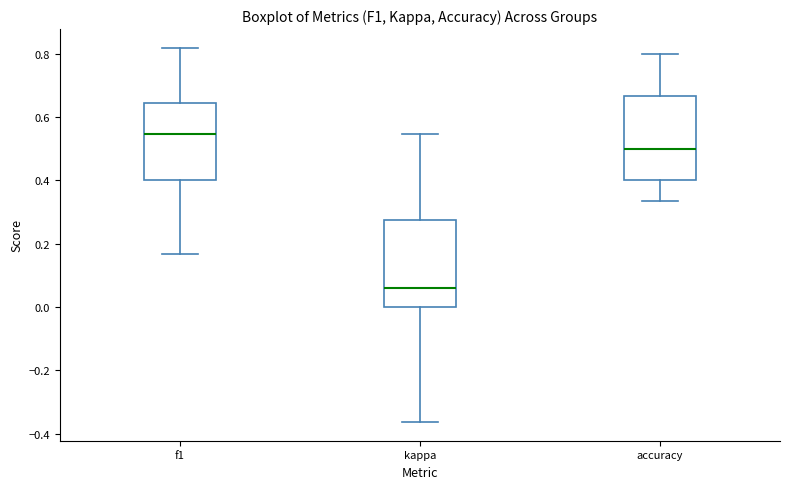

Reading left to right, read every box against the y-axis: the position of its median line, the range the box covers, and the ends of its whiskers. The values are not printed on the chart, so give them approximately, as read against the axis.

f1: median 0.54, box 0.40 to 0.64, whiskers 0.16 to 0.82
kappa: median 0.06, box 0.00 to 0.28, whiskers -0.36 to 0.54
accuracy: median 0.50, box 0.40 to 0.66, whiskers 0.34 to 0.80